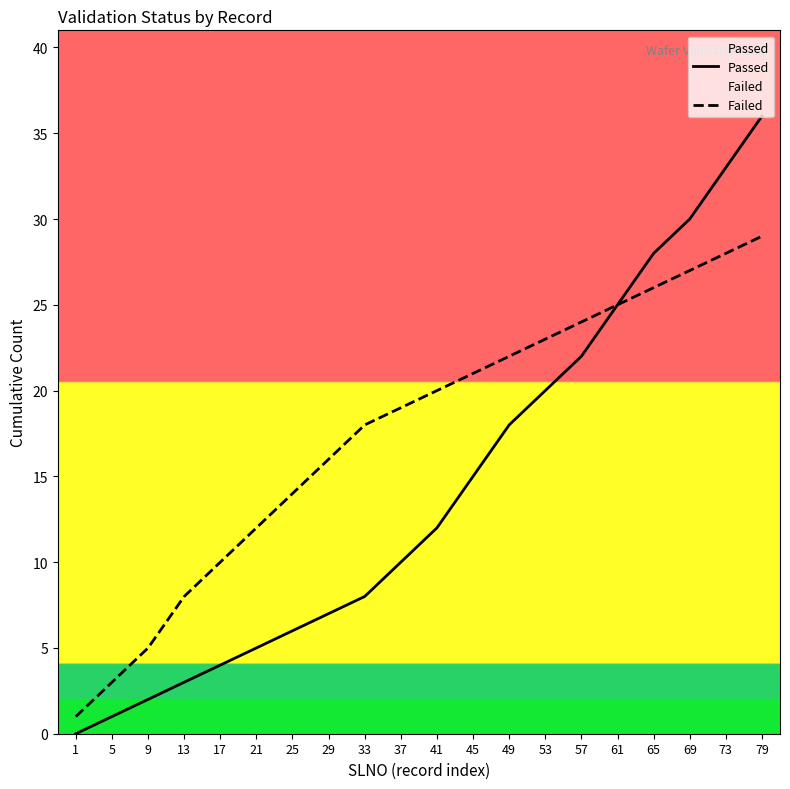

At which category is the sum across all series the highest?

79